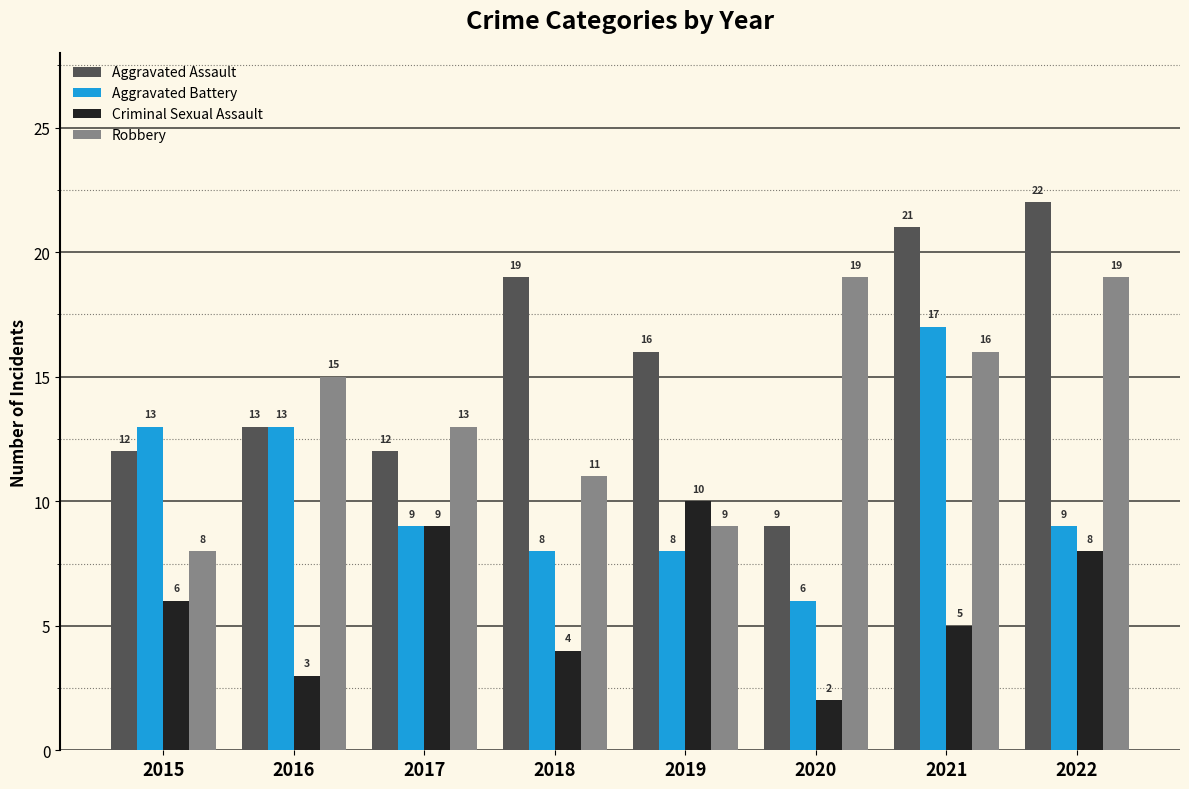

Which series has the largest range (max minus min)?

Aggravated Assault